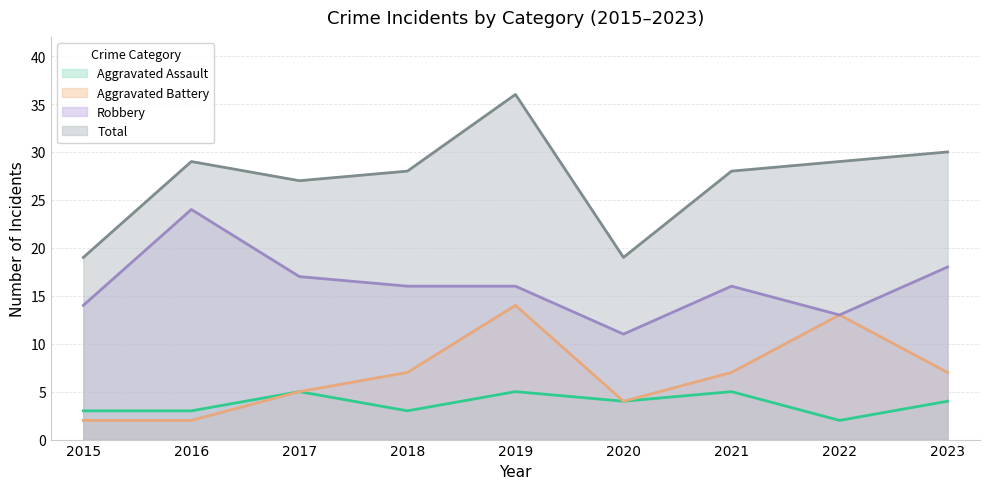

How many interior local peaks does the Aggravated Assault series have?

3